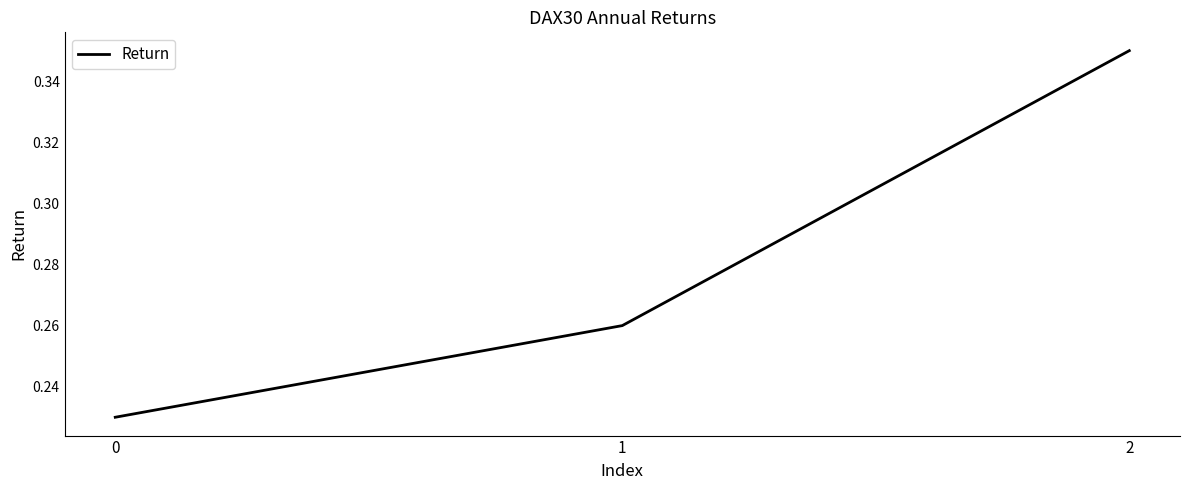

What is the change in value from 1 to 2?

+0.1